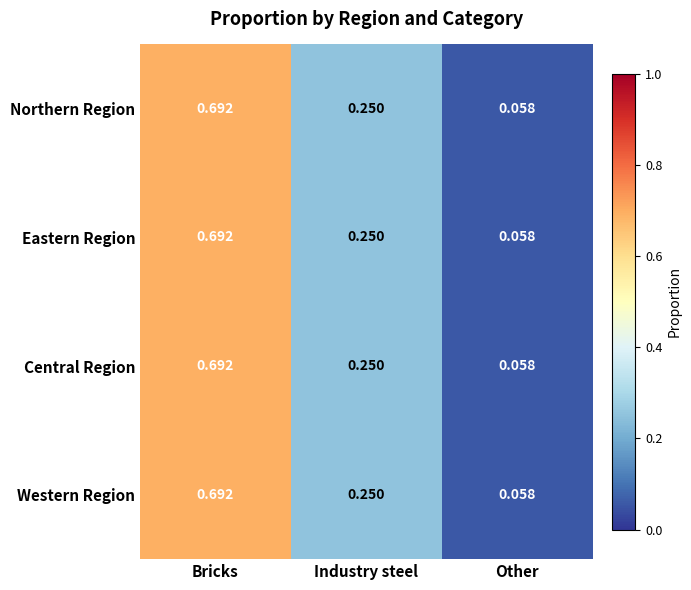

Is the value of Western Region at Other greater than the value of Eastern Region at Bricks?

No